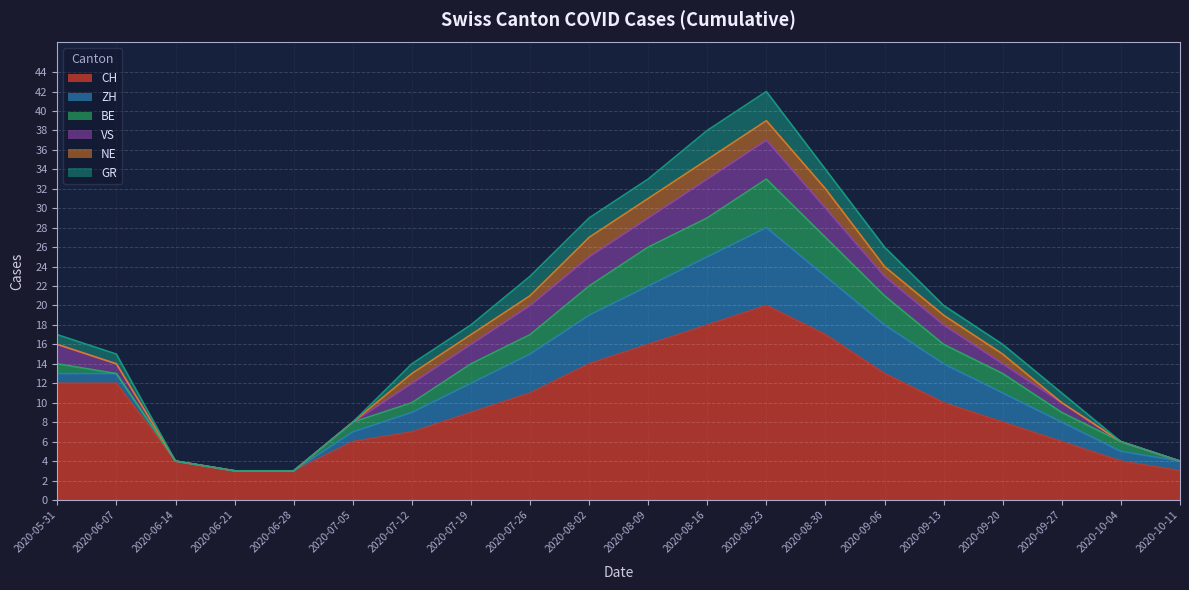

True or false: ZH and GR cross at least once.

False